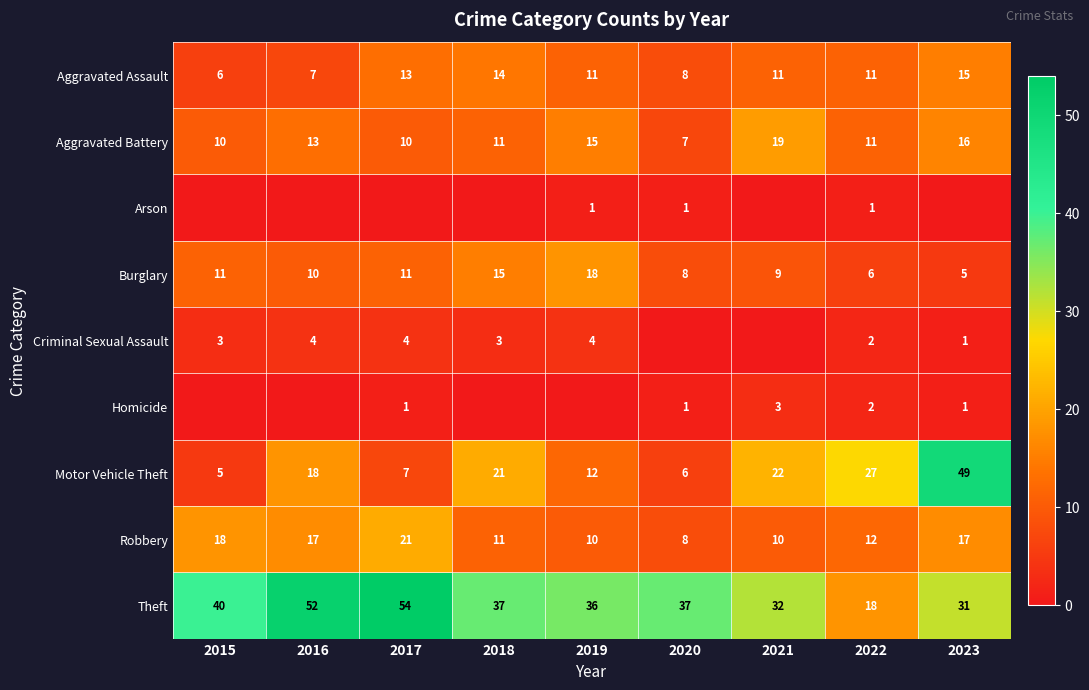

At which label is Aggravated Battery closest to 13?

2016